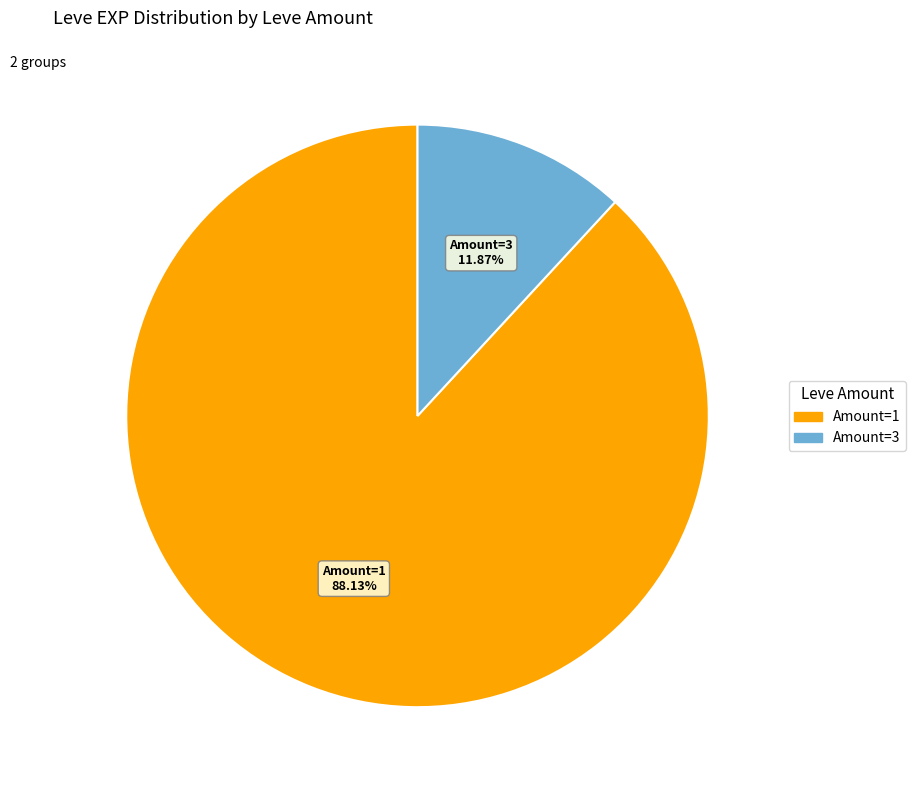

Is there any slice that represents more than half of the pie?

Yes